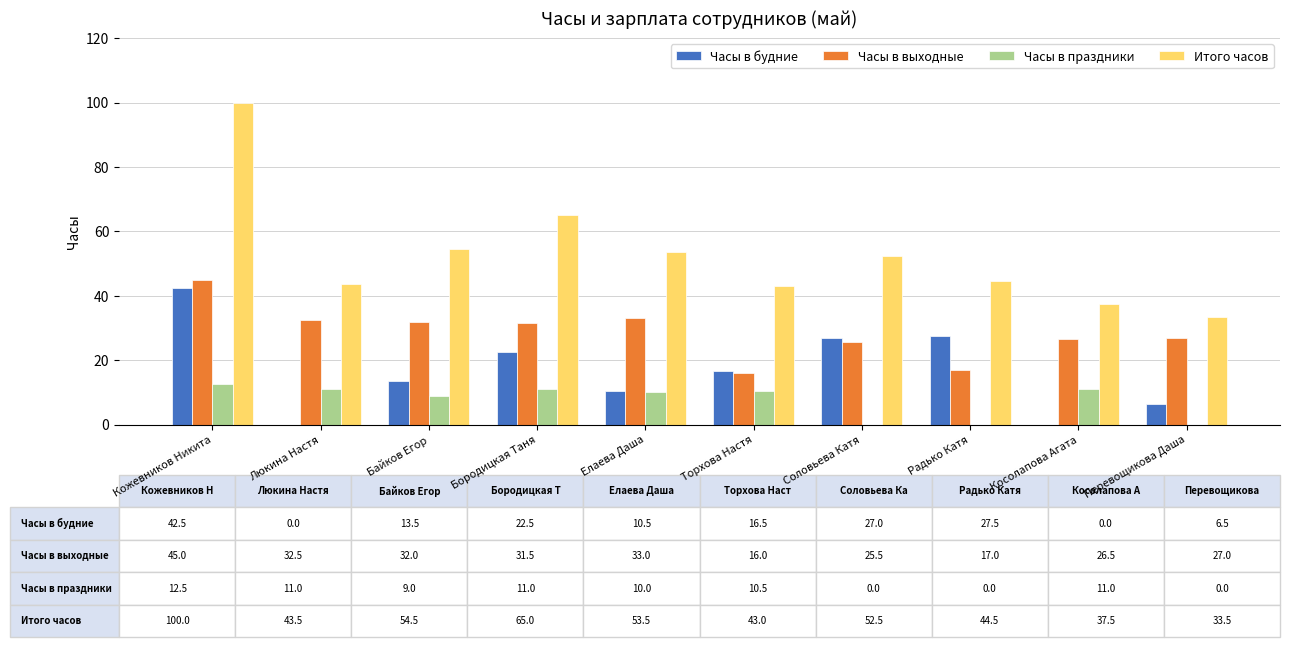

At which category is the sum across all series the highest?

Кожевников Никита